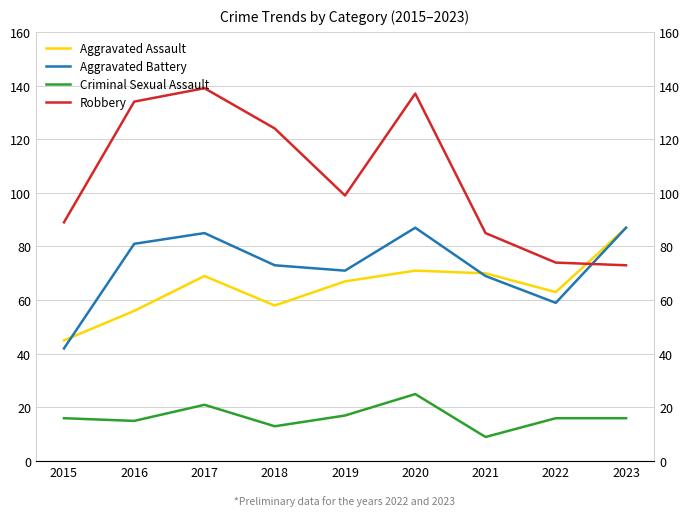

True or false: Robbery and Criminal Sexual Assault cross at least once.

False